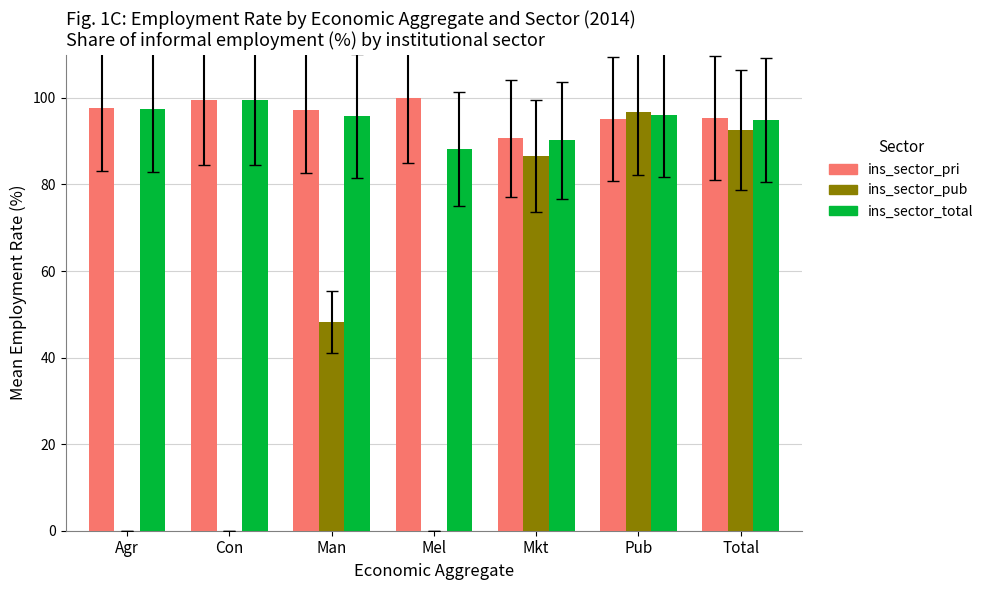

Are the bars horizontal?

No